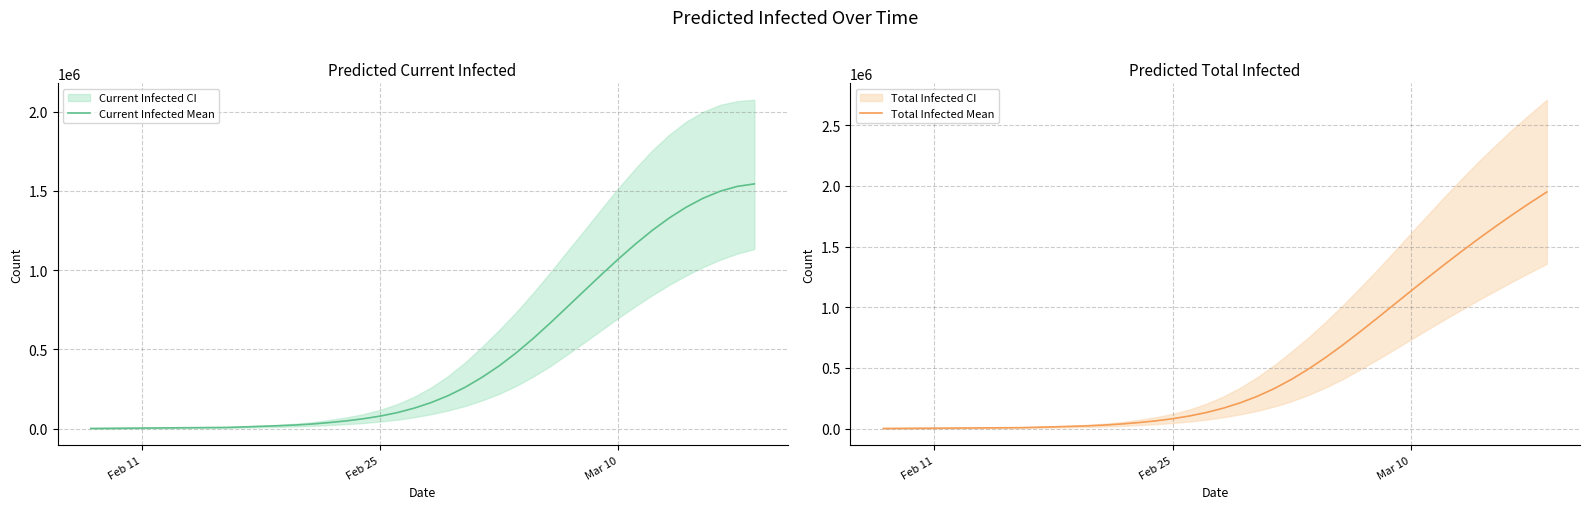

How many data points in Total Infected Mean are above 168838?

19